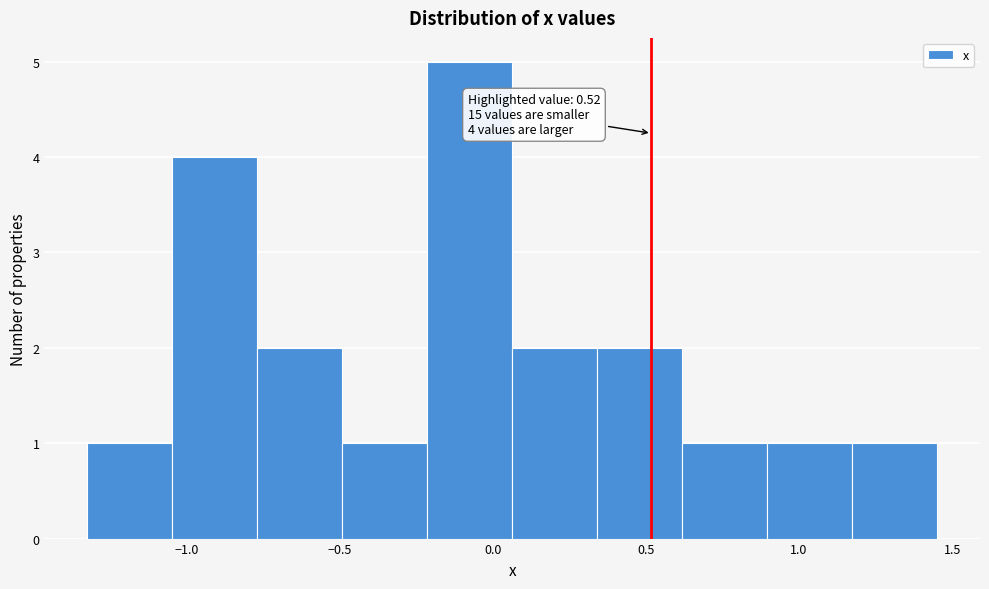

Which range on the x-axis has the tallest bar?

-0.20 to 0.05